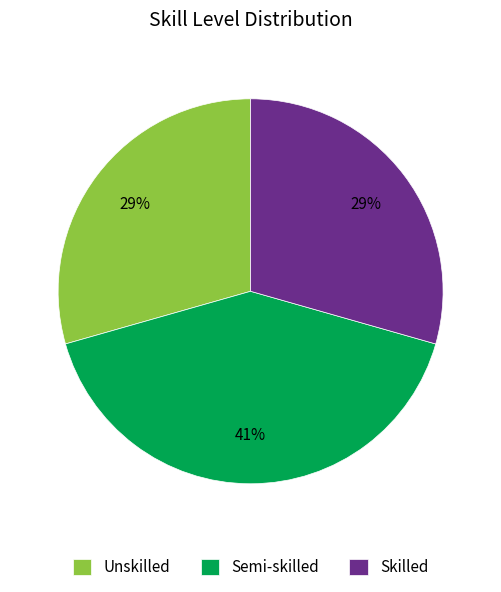

How many segments does this pie chart have?

3